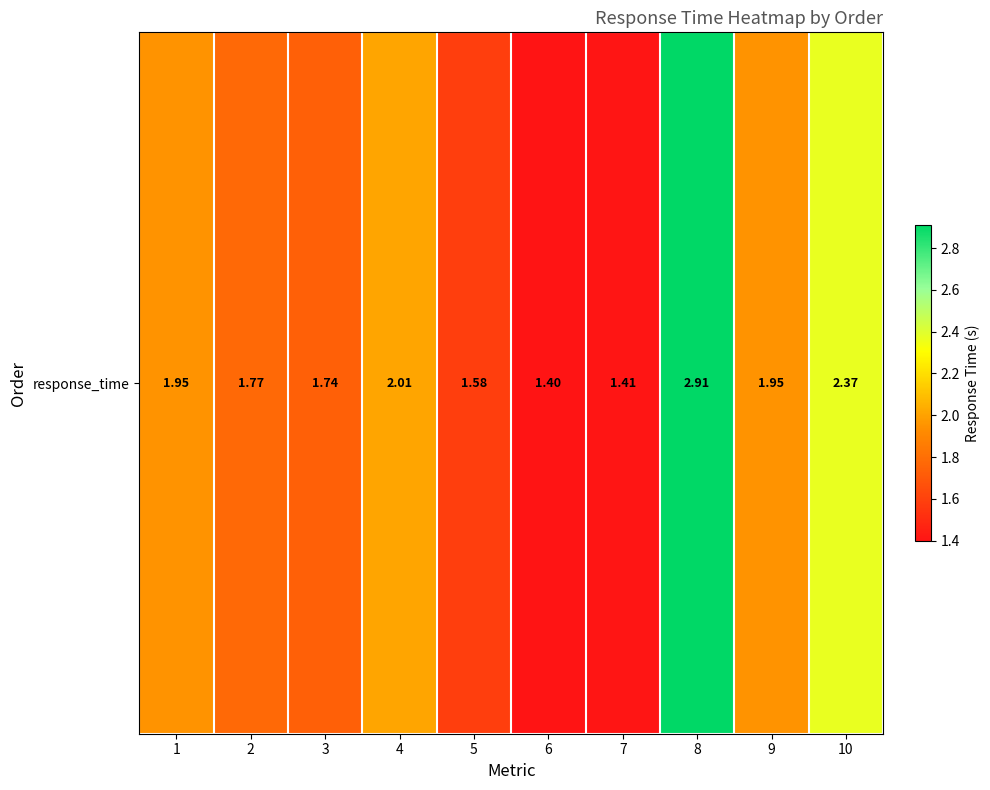

Rank the categories by value from lowest to highest.

6, 7, 5, 3, 2, 9, 1, 4, 10, 8